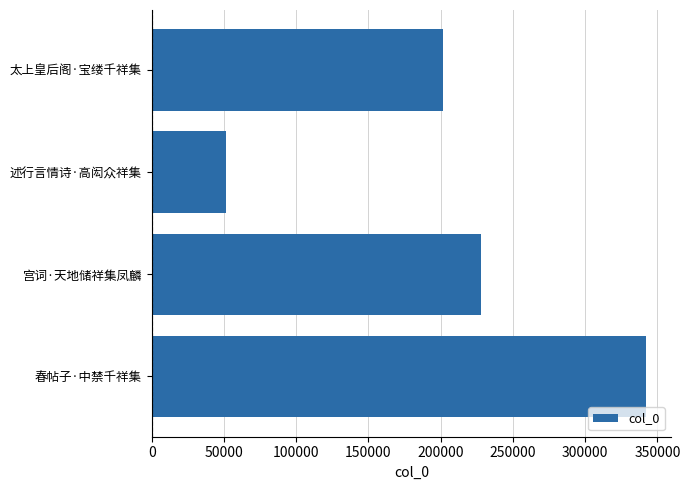

What is the difference between the maximum and second lowest values?

140396